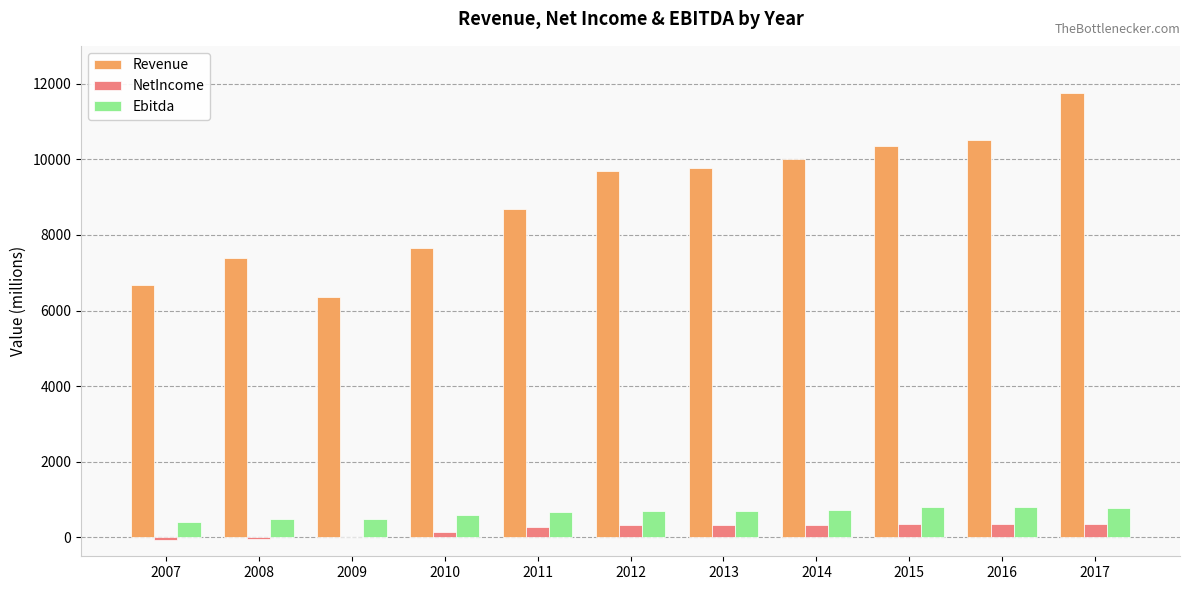

What is the sum of the Revenue values at 2016 and 2012?

20188.3